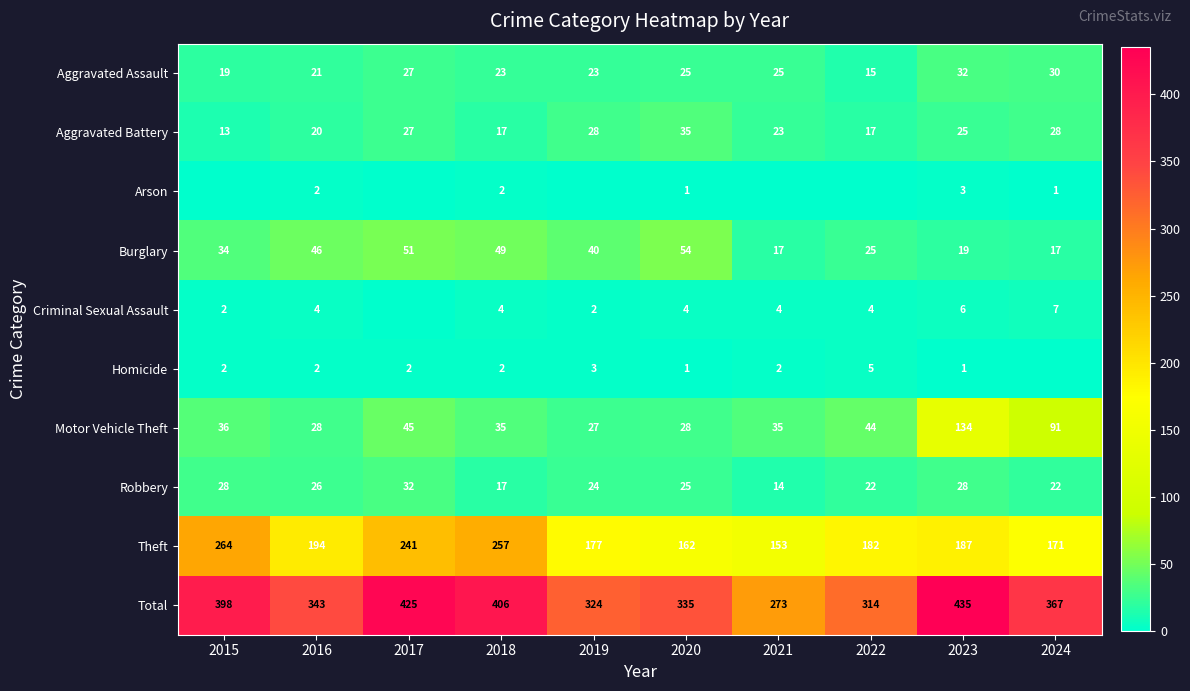

What is the average value of the Robbery series?

24